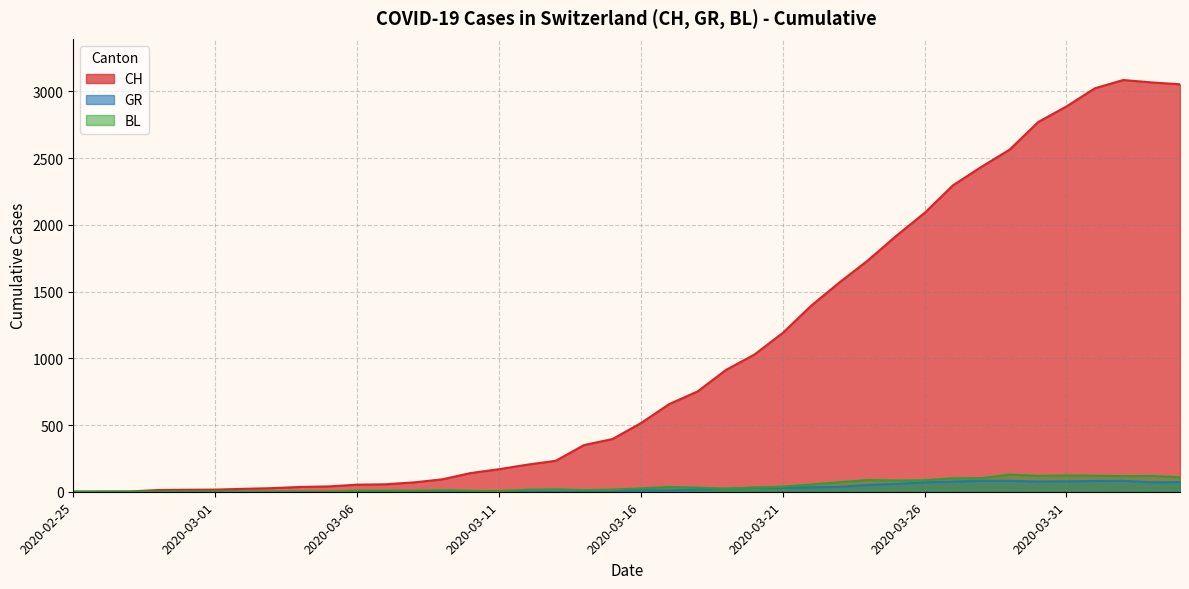

Which label corresponds to the smallest value in the chart?

2020-02-25